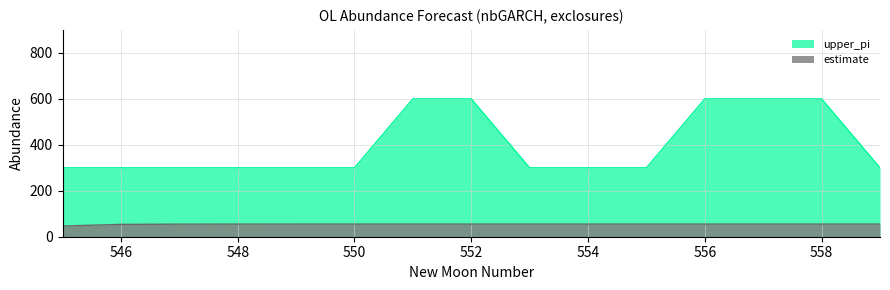

Which category has the lowest value in the upper_pi series?

545